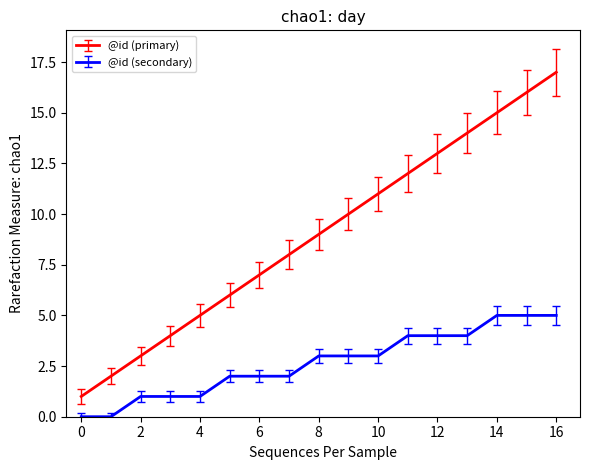

What is the difference between the maximum and minimum values in the @id (primary) series?

16